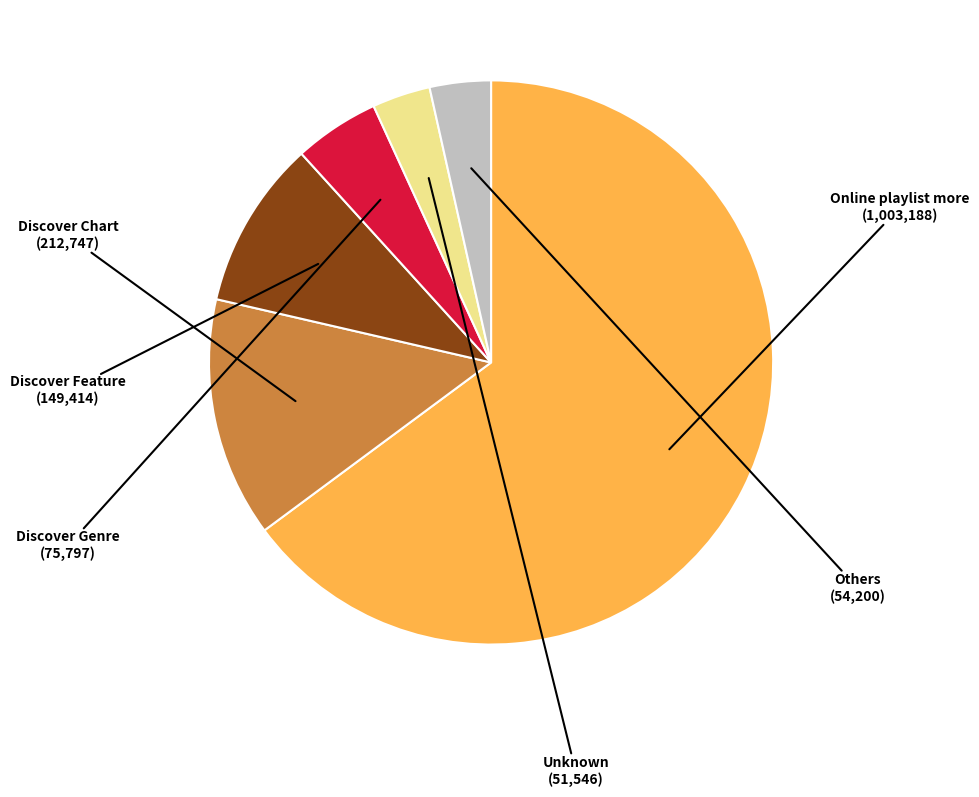

What is the largest slice in the pie chart?

Online playlist more